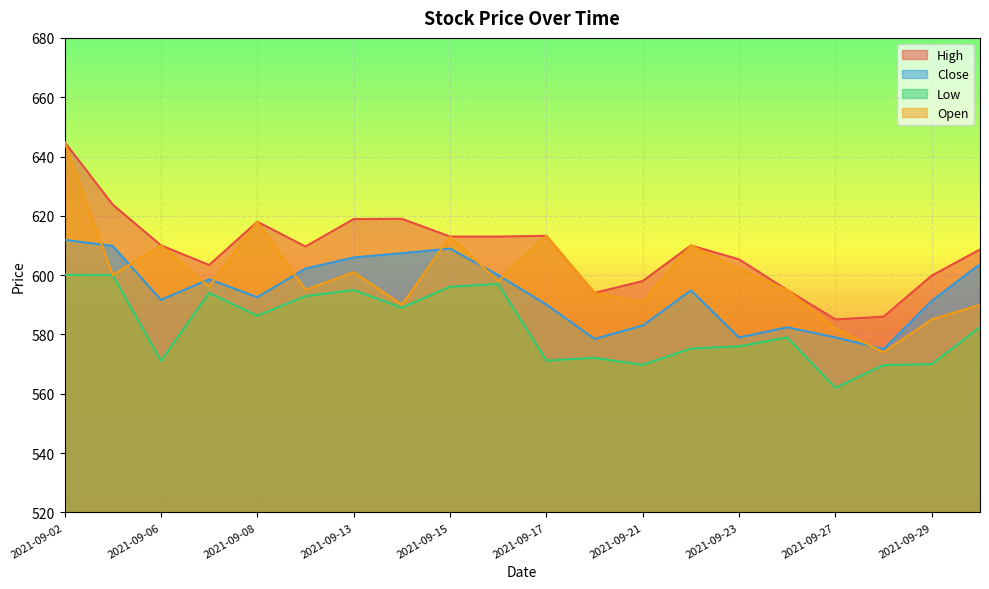

Which has a higher value, 2021-09-24 or 2021-09-22?

2021-09-22